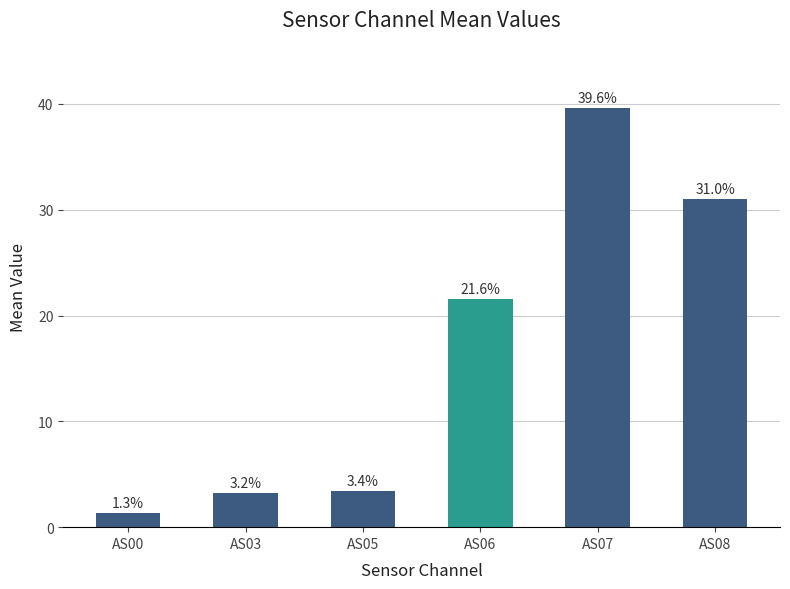

At which label does the data first exceed 21?

AS06